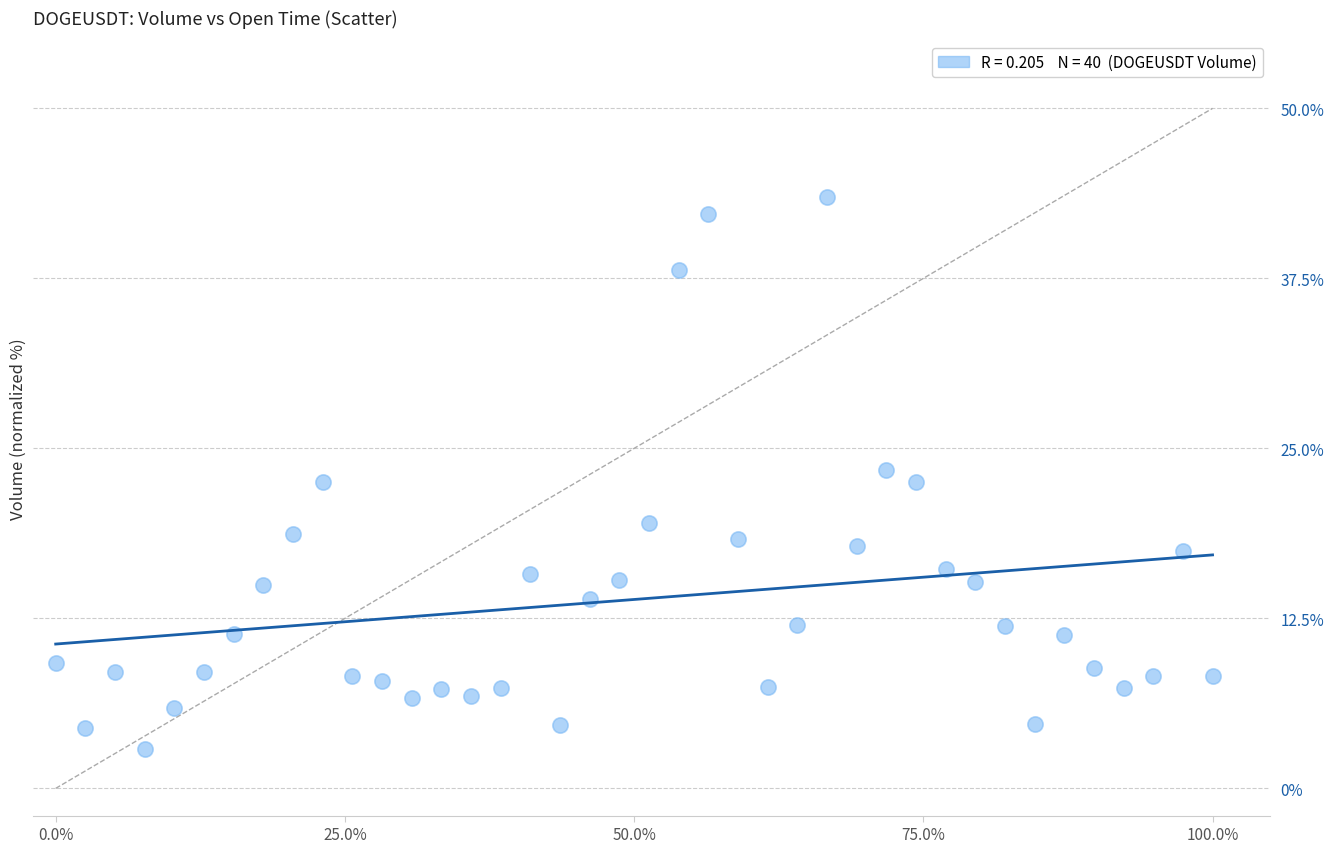

What is the range of Y values (max minus min)?

40.6